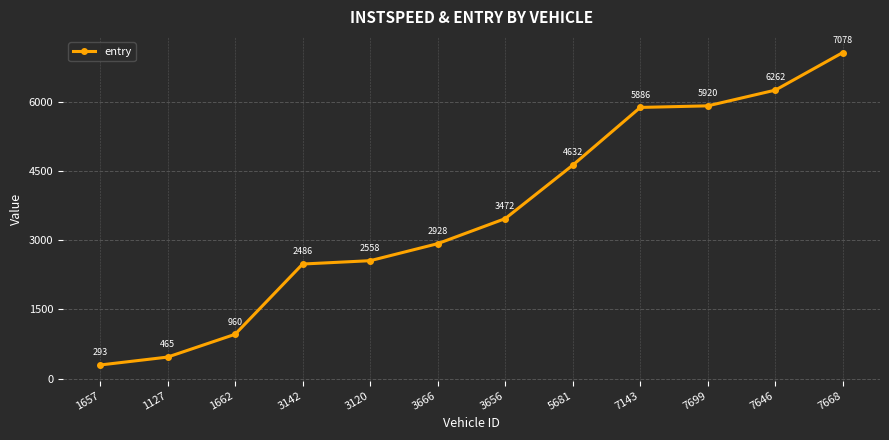

Rank the categories by value from highest to lowest.

7668, 7646, 7699, 7143, 5681, 3656, 3666, 3120, 3142, 1662, 1127, 1657